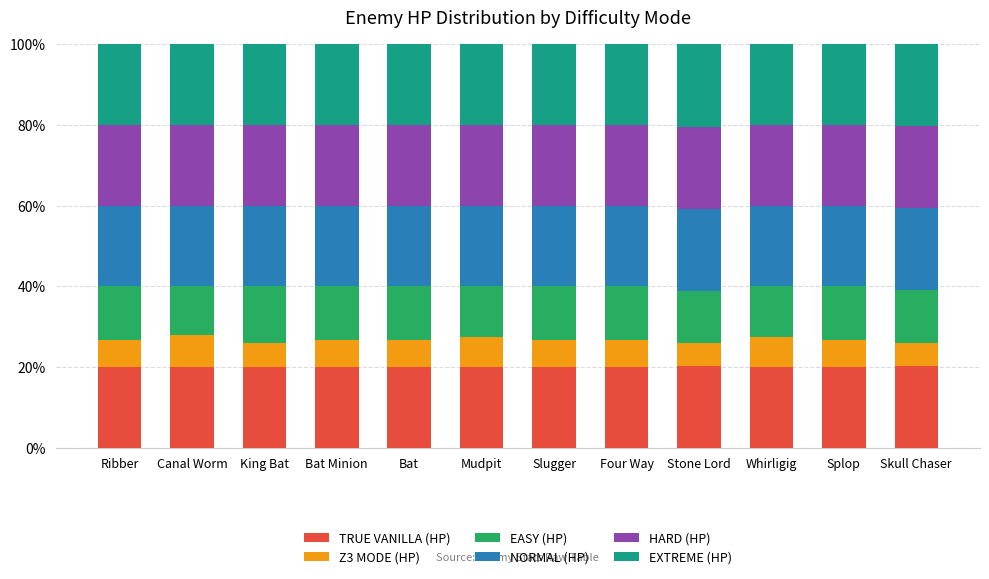

What is the total value across all series at Bat?

100.0